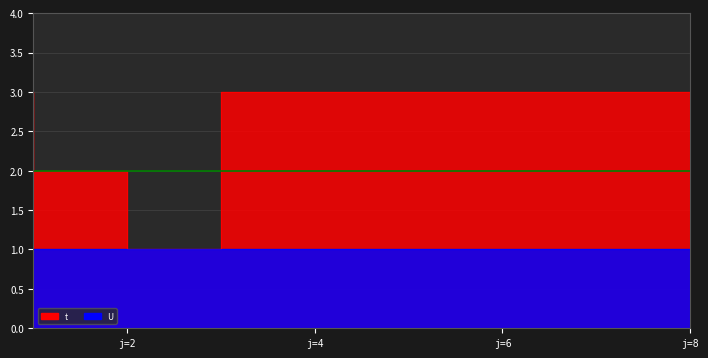

What is the change in value from 3 to 4?

+2